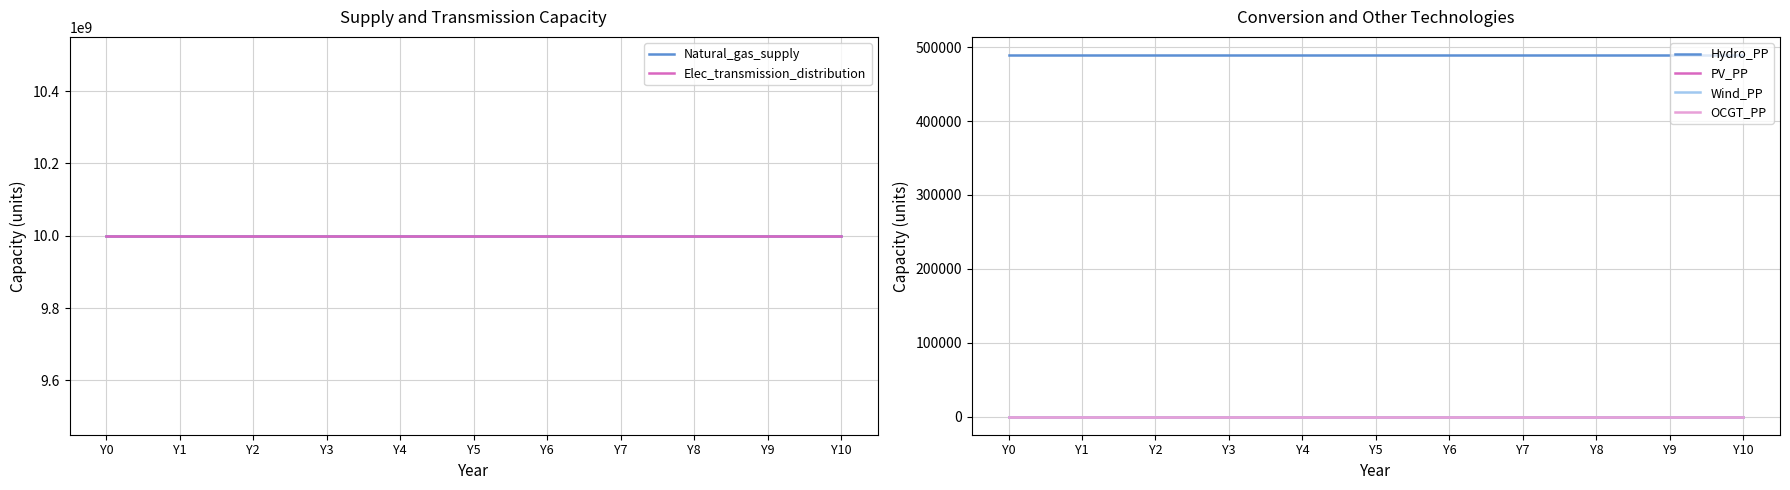

At which label is OCGT_PP closest to 0?

Y0